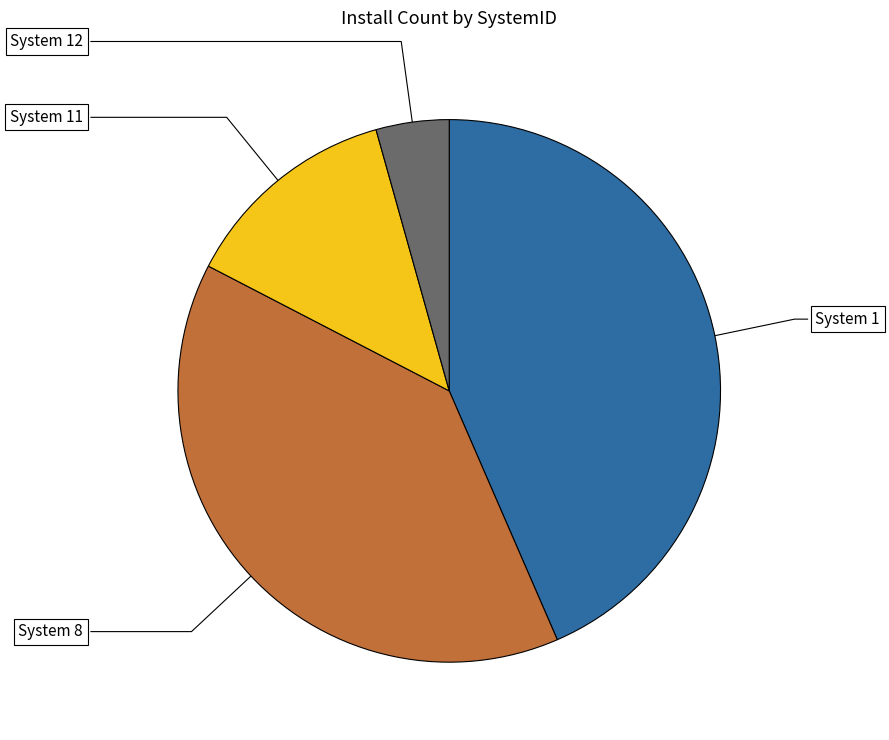

Is there a majority slice in this chart?

No